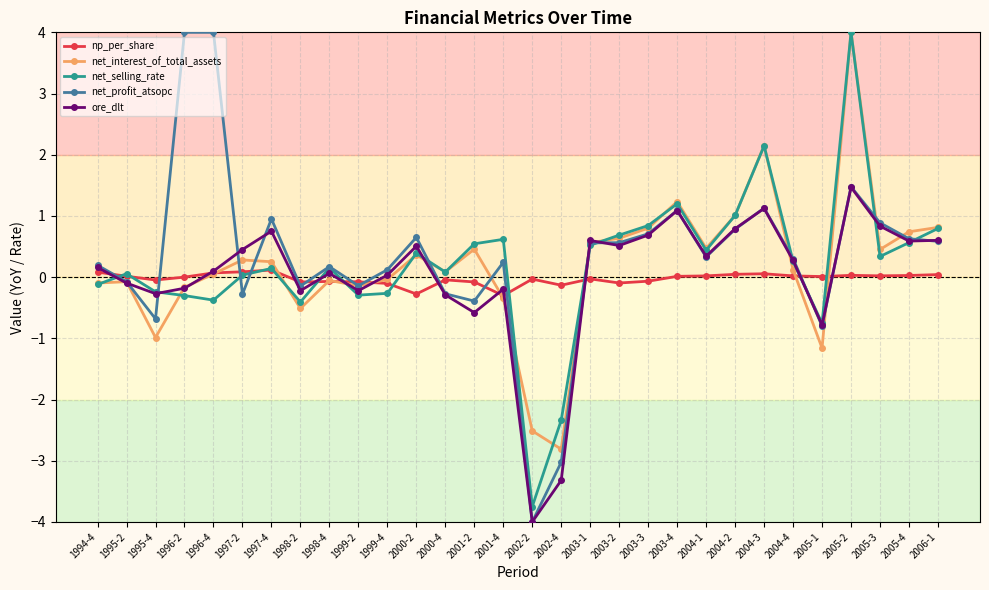

What is the total value across all series at 2000-4?

-0.4